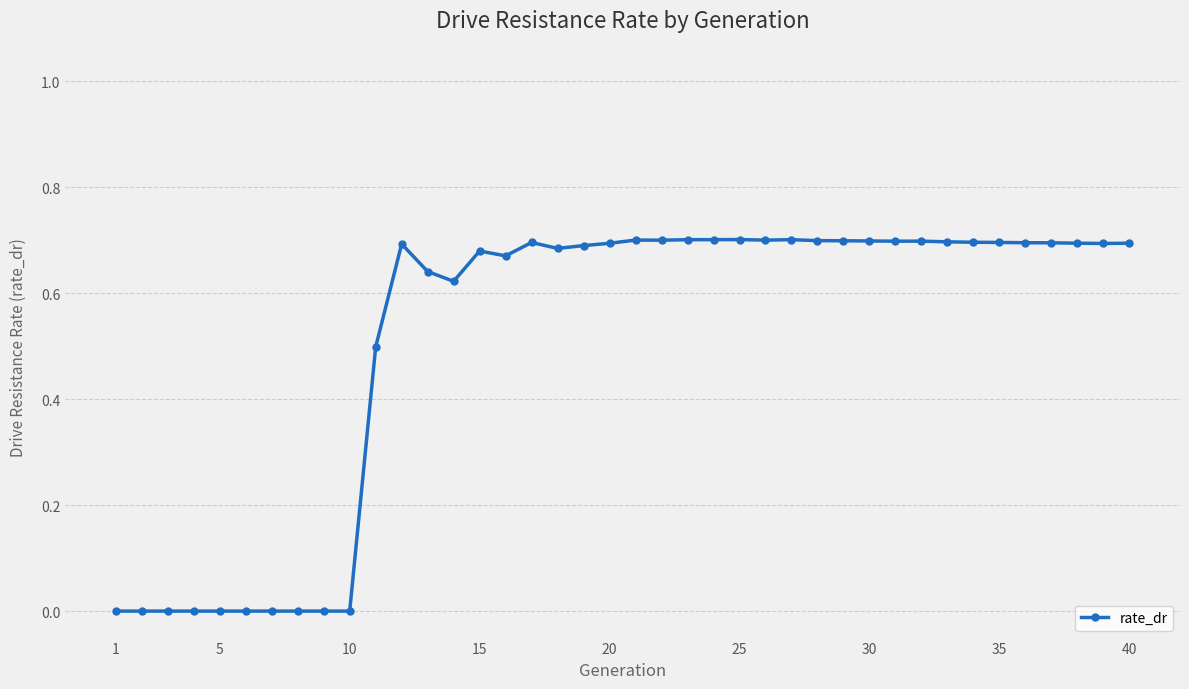

True or false: the data has more than 2 interior local peaks.

True